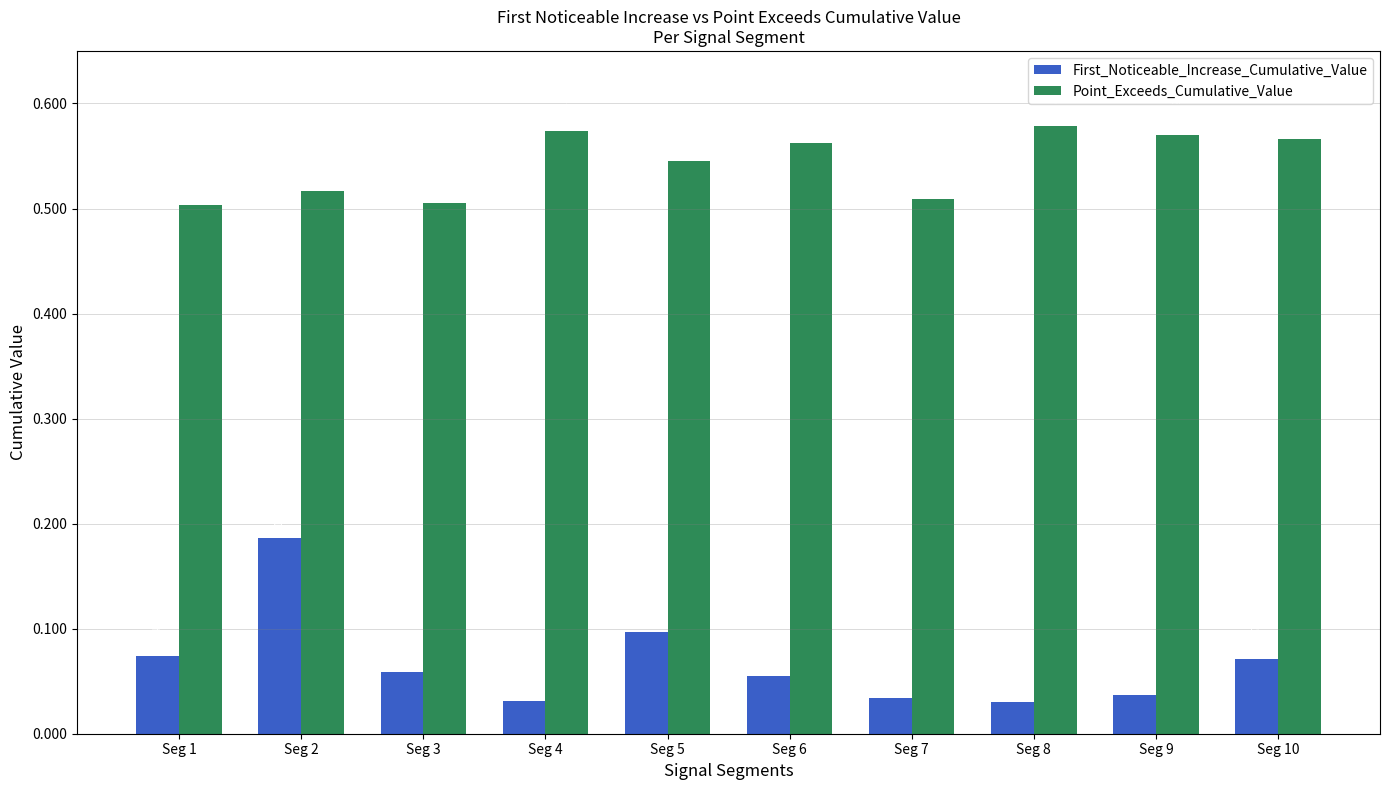

How many series are shown in this chart?

2